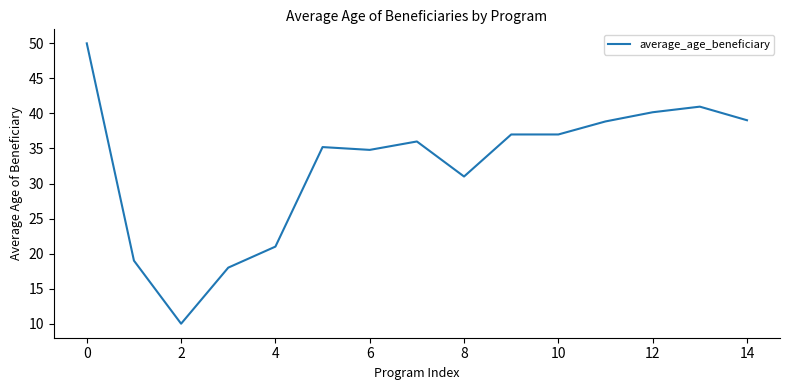

What is the smallest value displayed?

10.0